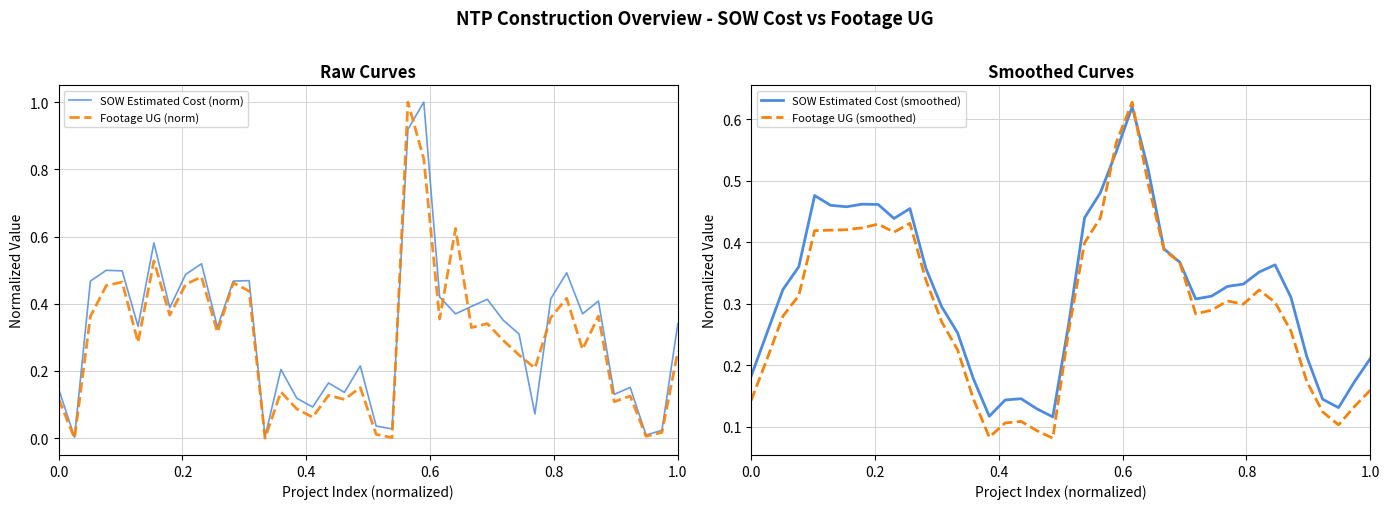

Which series ends up on top after the final intersection of SOW Estimated Cost (smoothed) and SOW Estimated Cost (norm)?

SOW Estimated Cost (norm)